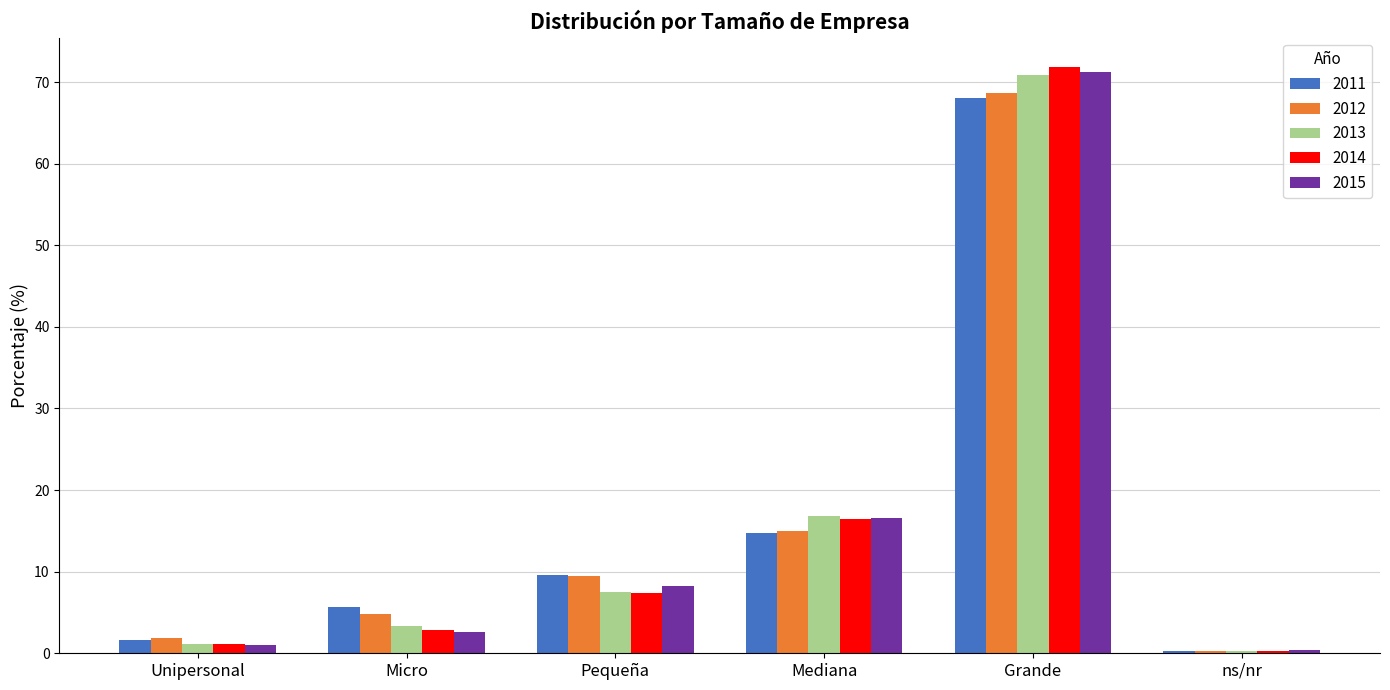

The 2015 series shows 1.0 at Unipersonal. True or false?

True